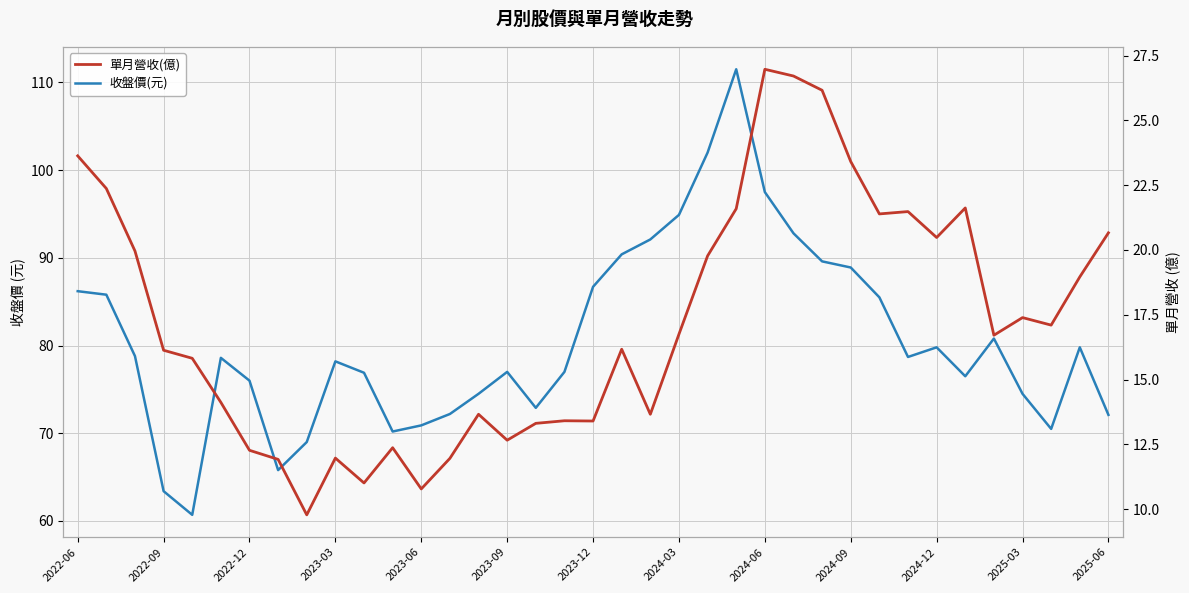

True or false: 收盤價(元) and 單月營收(億) intersect in this chart.

False